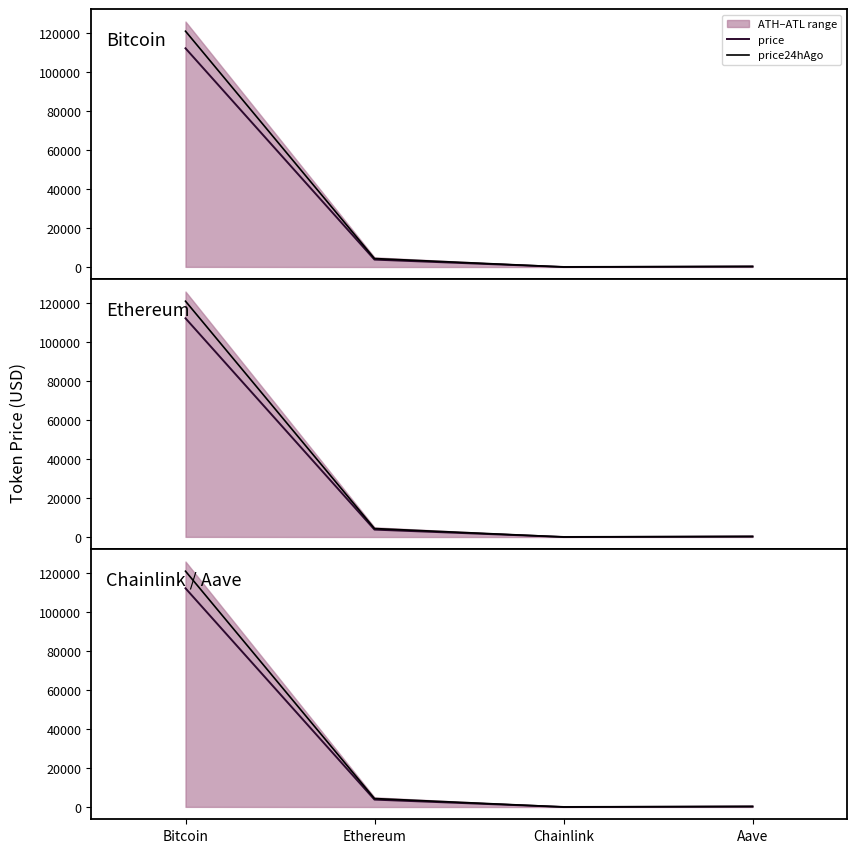

True or false: price and price24hAgo cross at least once.

False